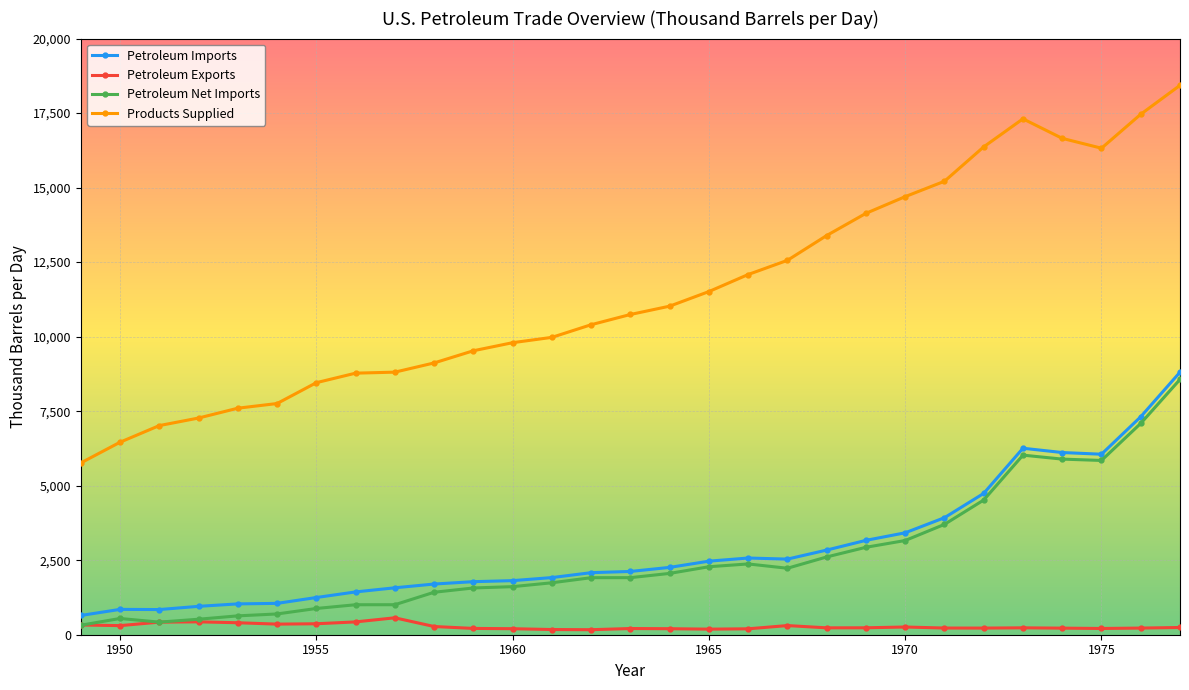

What is the minimum value for Products Supplied?

5763.0